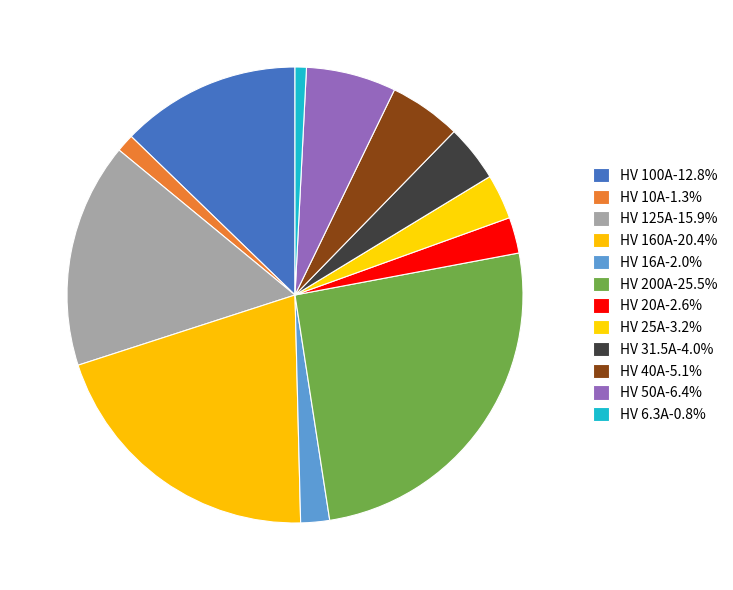

Count the number of slices in the pie.

12